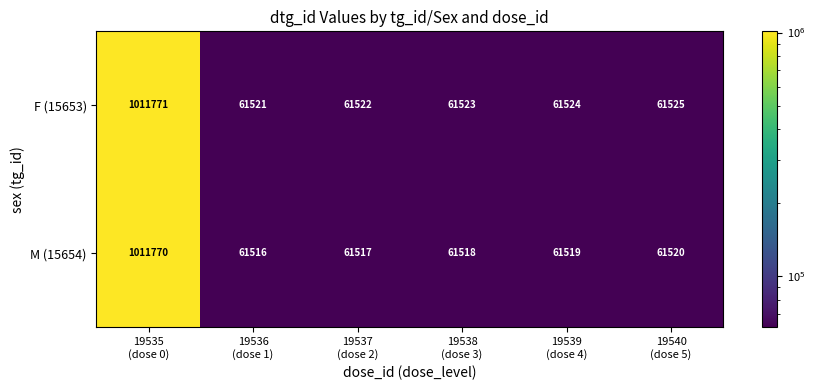

Which category has the lowest value across all series?

19536
(dose 1)